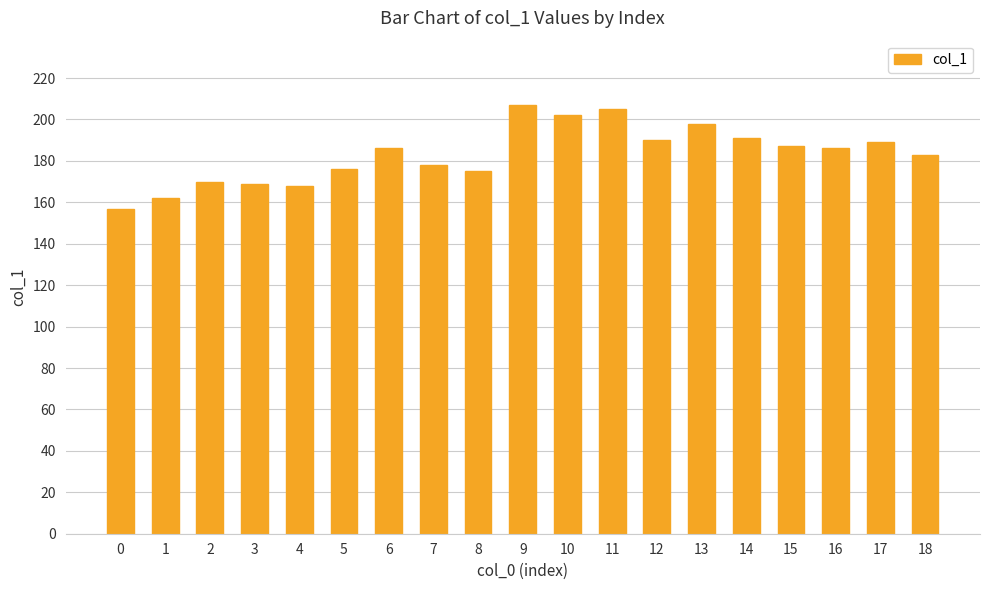

What is the change in value from 5 to 13?

+22